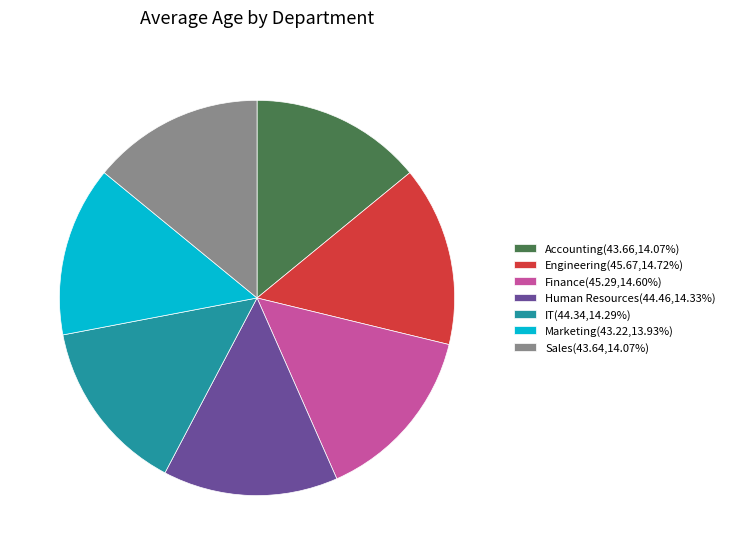

Combined, do Human Resources(44.46,14.33%) and Engineering(45.67,14.72%) account for over 50%?

No